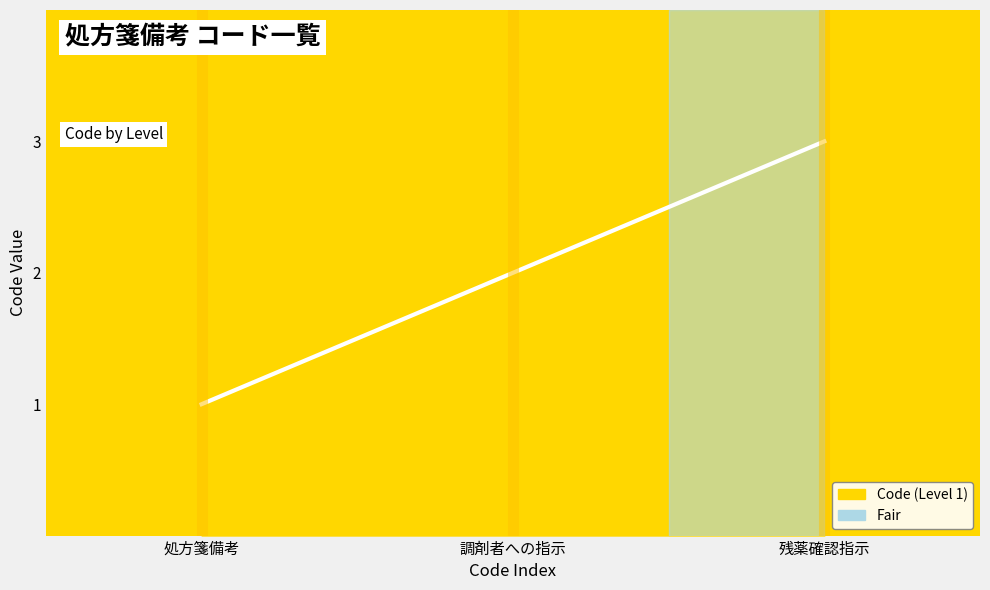

Rank the categories by value from lowest to highest.

処方箋備考, 調剤者への指示, 残薬確認指示